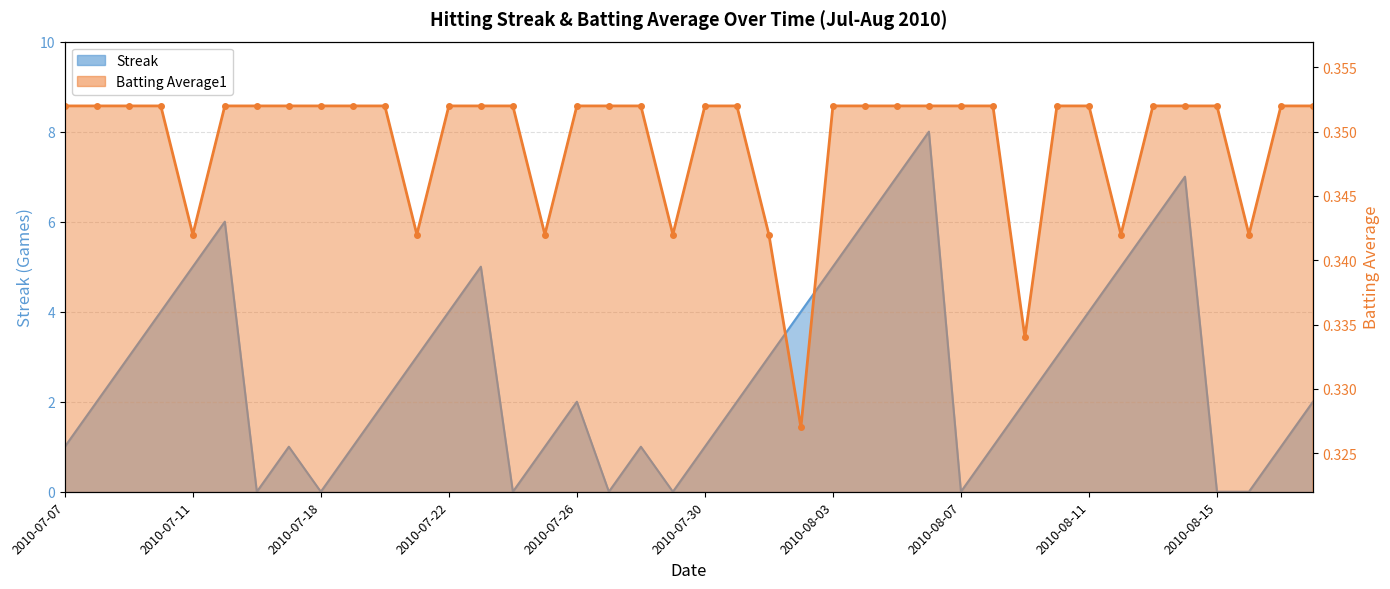

Between 2010-07-30 and 2010-08-13, which is larger?

2010-08-13